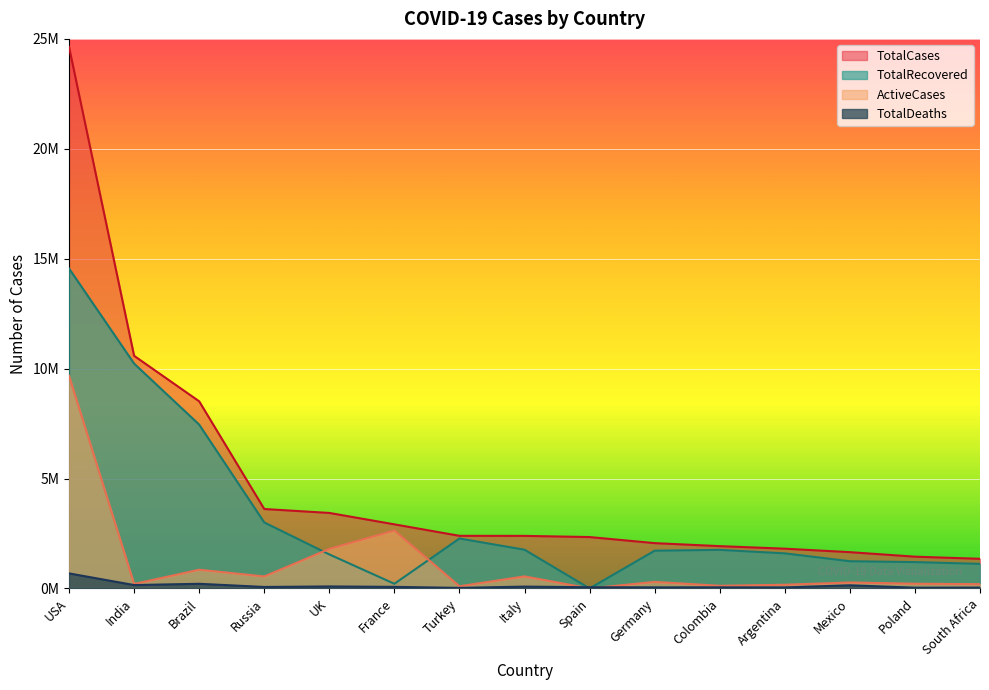

What is the label of the 5th point from the left?

UK